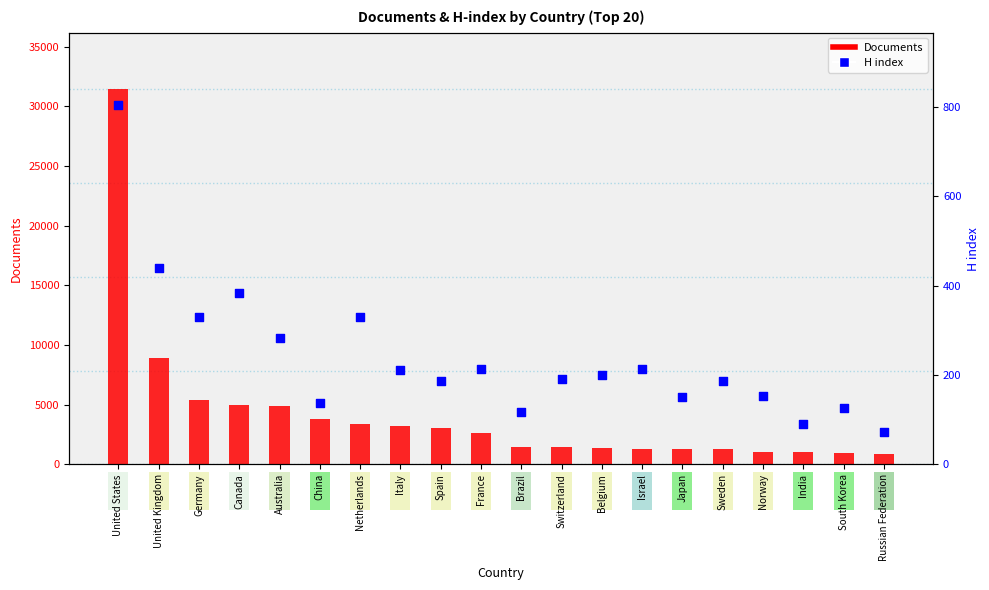

Which series has the widest spread of Y values?

Documents